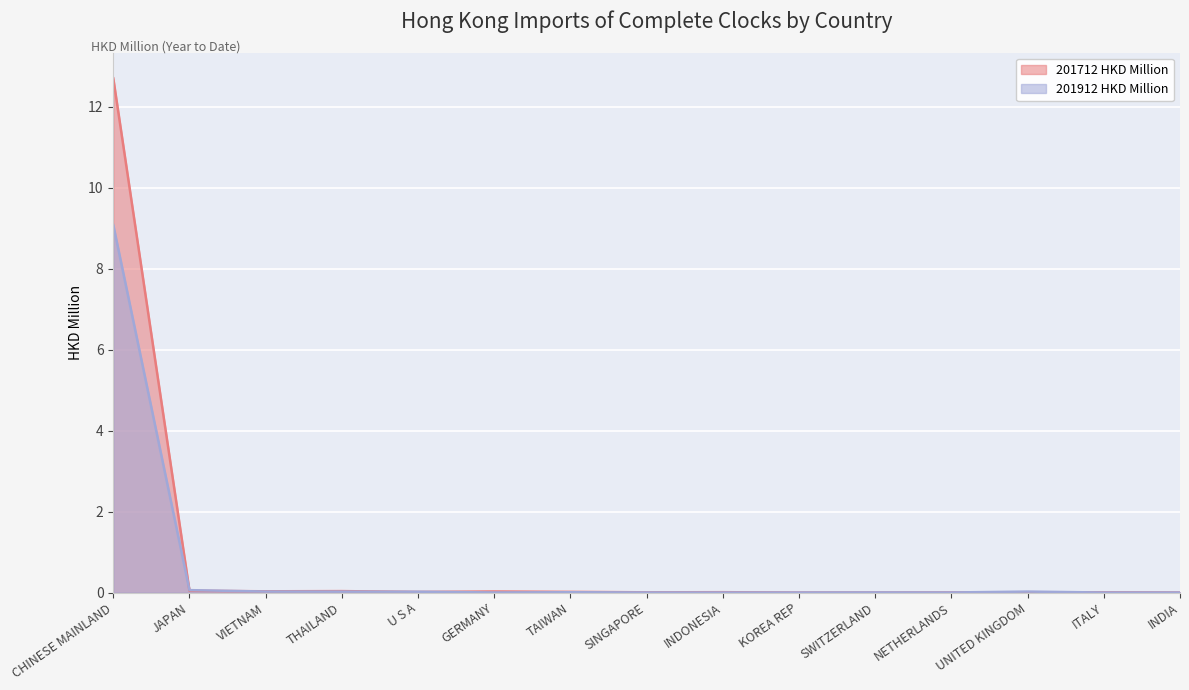

True or false: 201712 HKD Million has a value of 4.3 at KOREA REP.

False